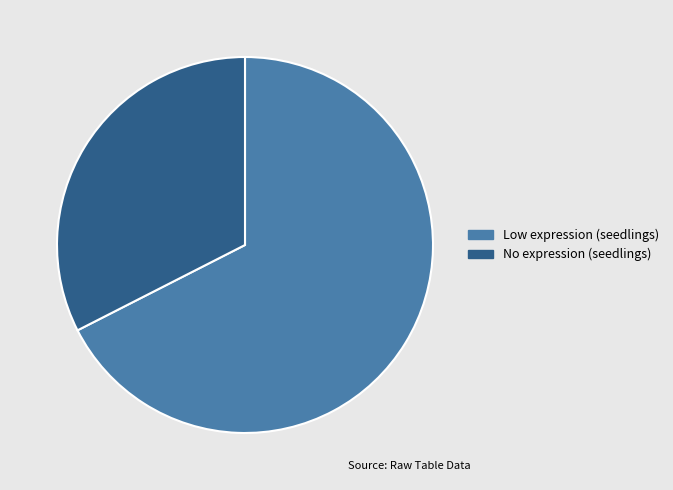

Is there any slice that represents more than half of the pie?

Yes